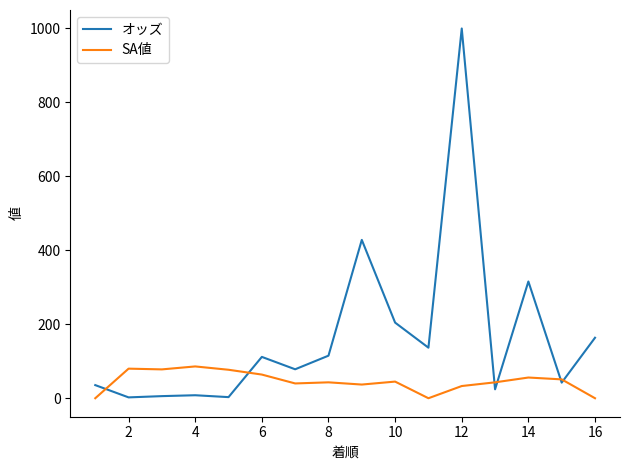

What is the greatest value displayed?

999.9